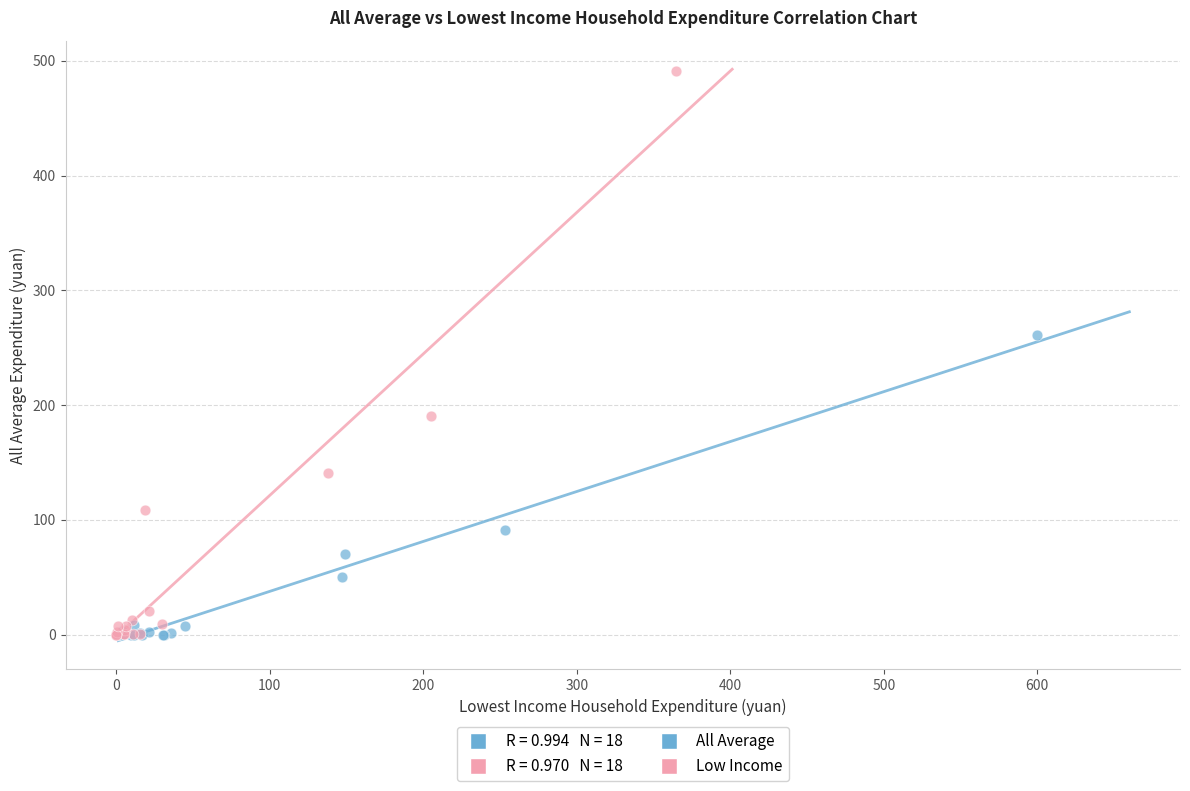

Which series contains the highest Y value?

Low Income